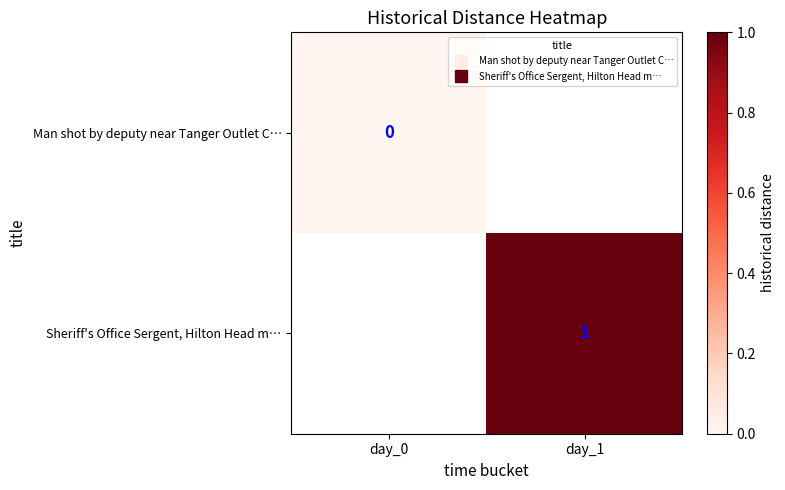

List the labels in order of Sheriff's Office Sergent, Hilton Head m… value, smallest first.

day_0, day_1